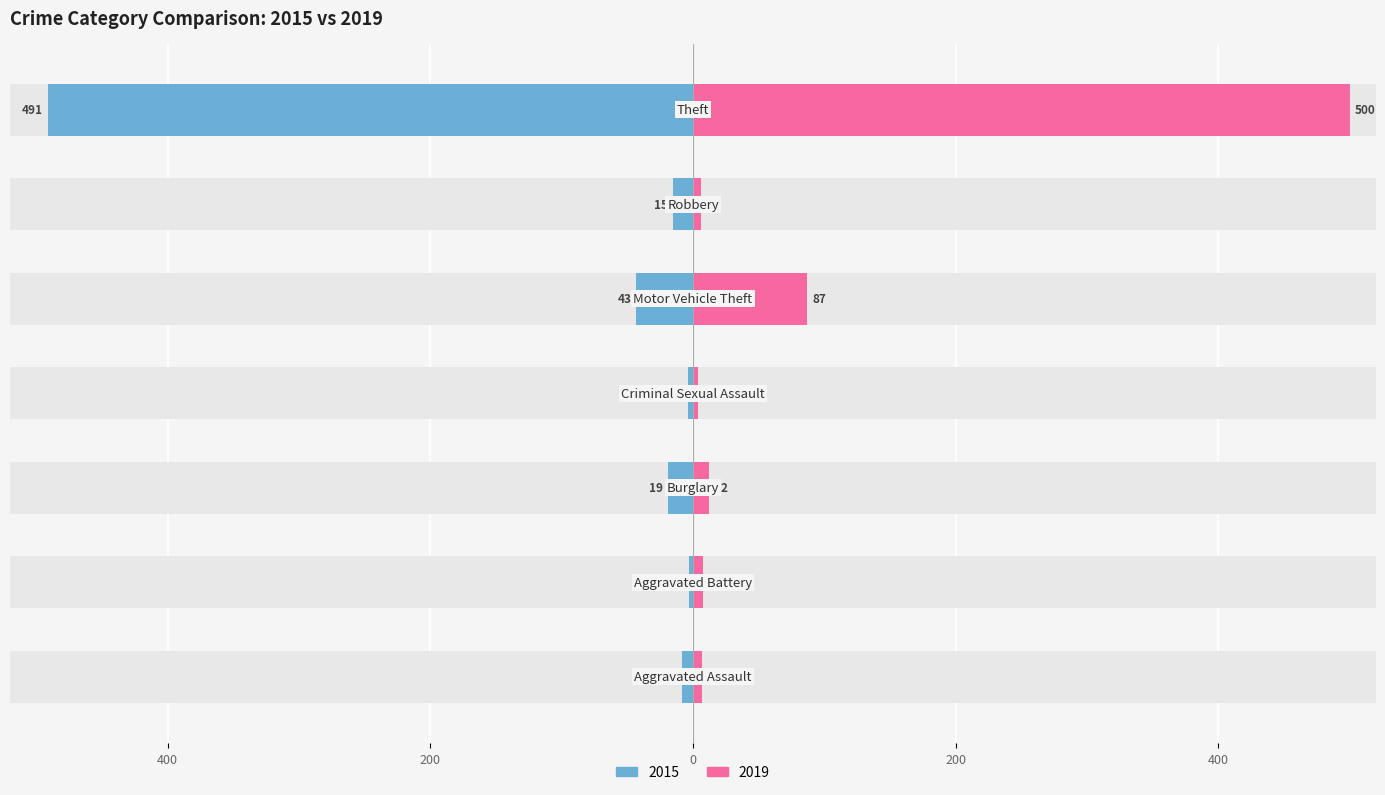

At Aggravated Battery, list the series in order from smallest to largest.

2015, 2019